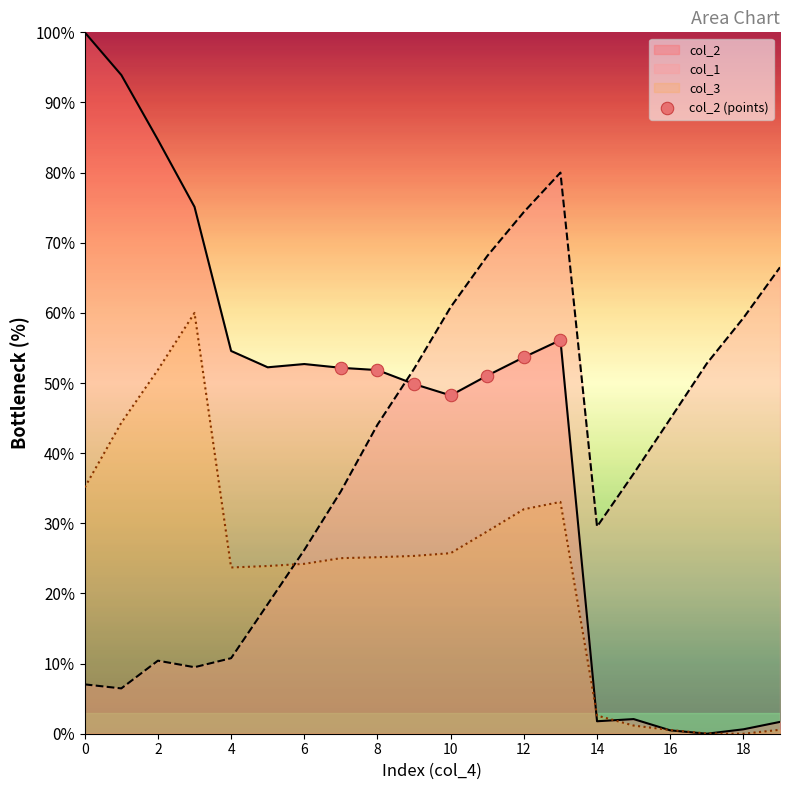

Which series has the largest range (max minus min)?

col_2